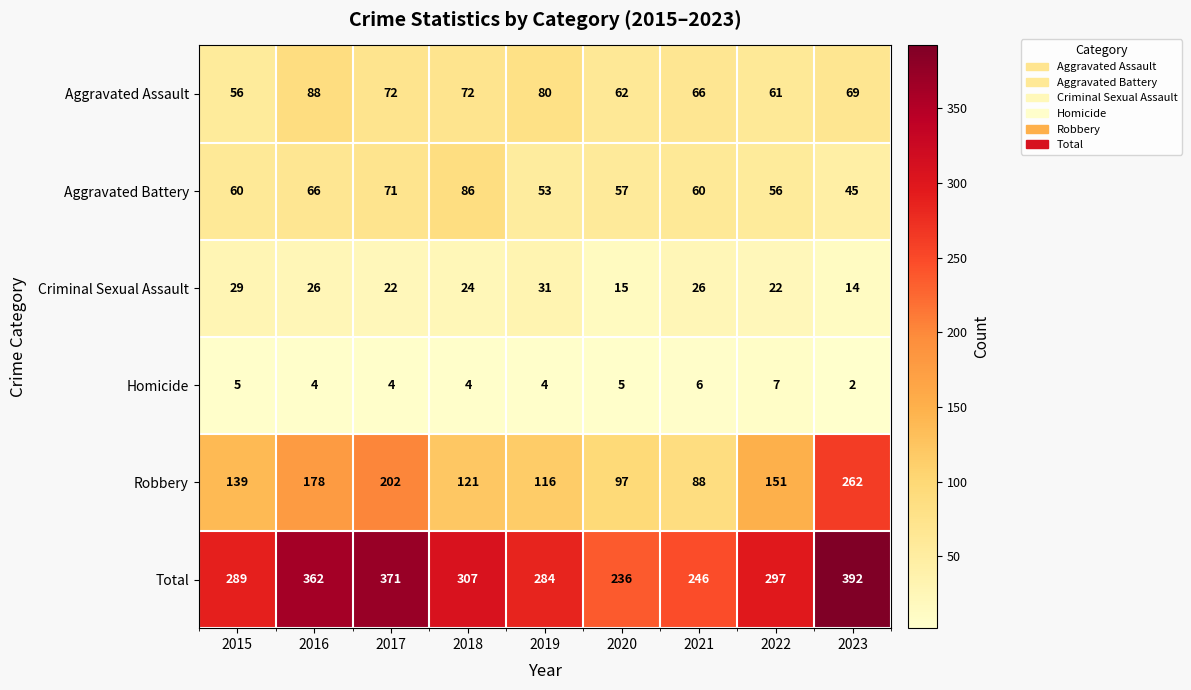

The value of Total at 2017 is 371. True or false?

True